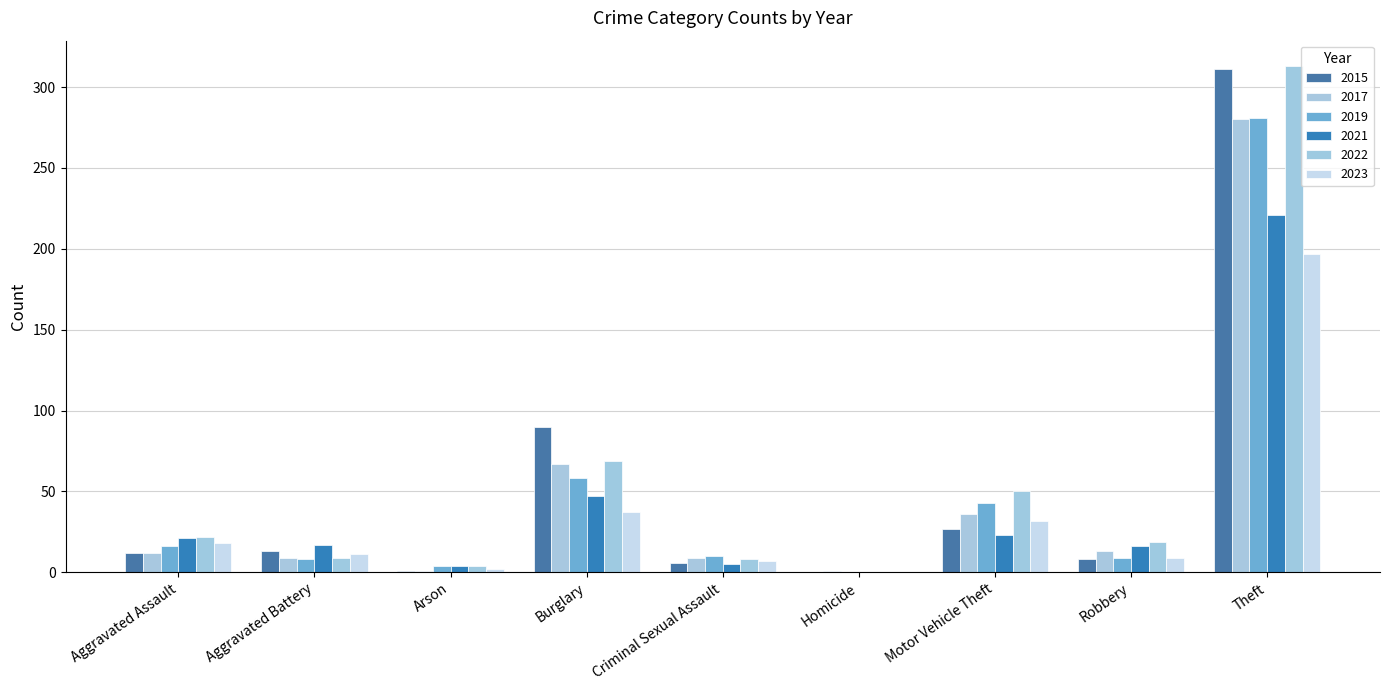

Rank the series at Aggravated Assault from lowest to highest value.

2015, 2017, 2019, 2023, 2021, 2022